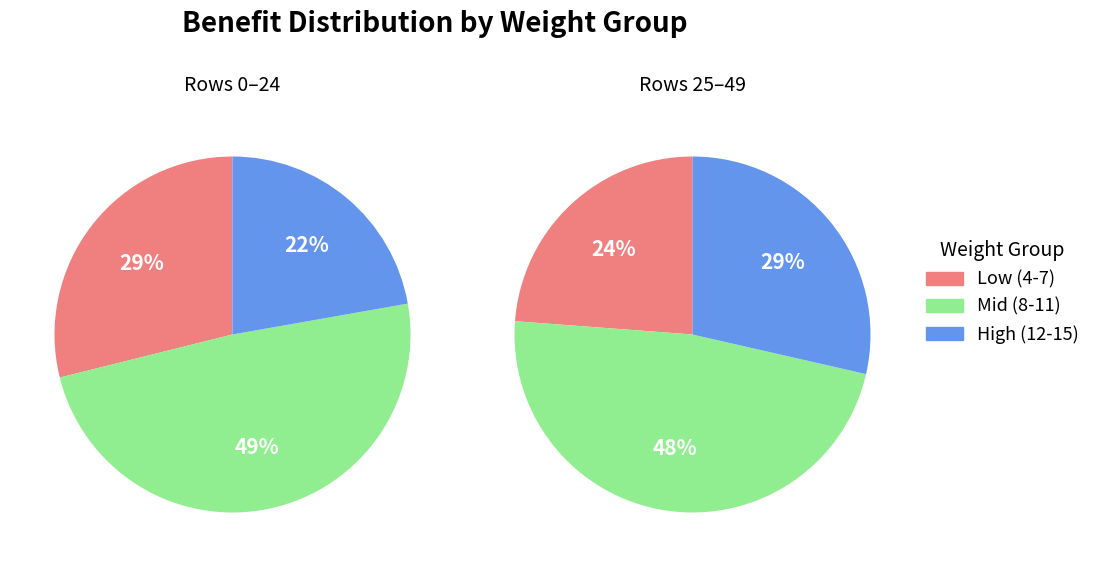

True or false: Weight 12 accounts for 1% of the total.

False